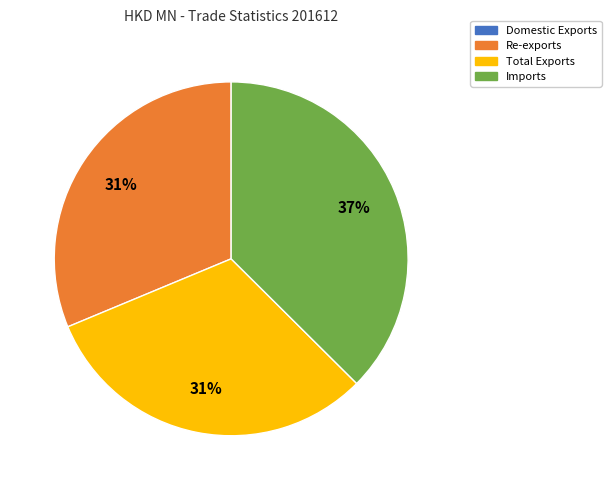

Is there a majority slice in this chart?

No